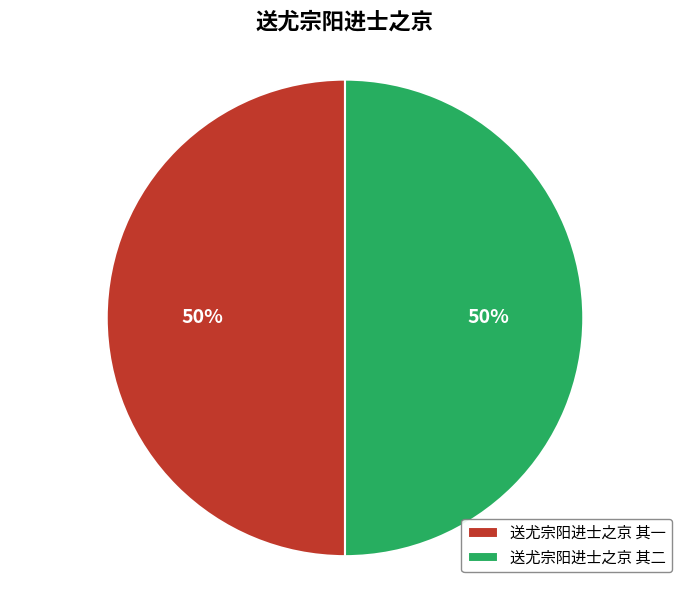

To the nearest percent, what percentage of the pie is 送尤宗阳进士之京 其二?

50%